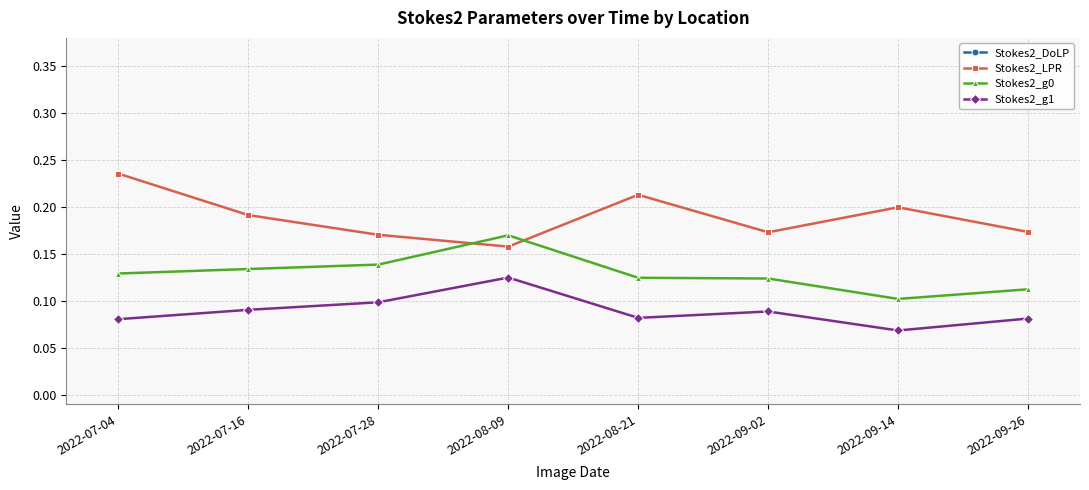

At which label does Stokes2_LPR reach its minimum?

2022-08-09